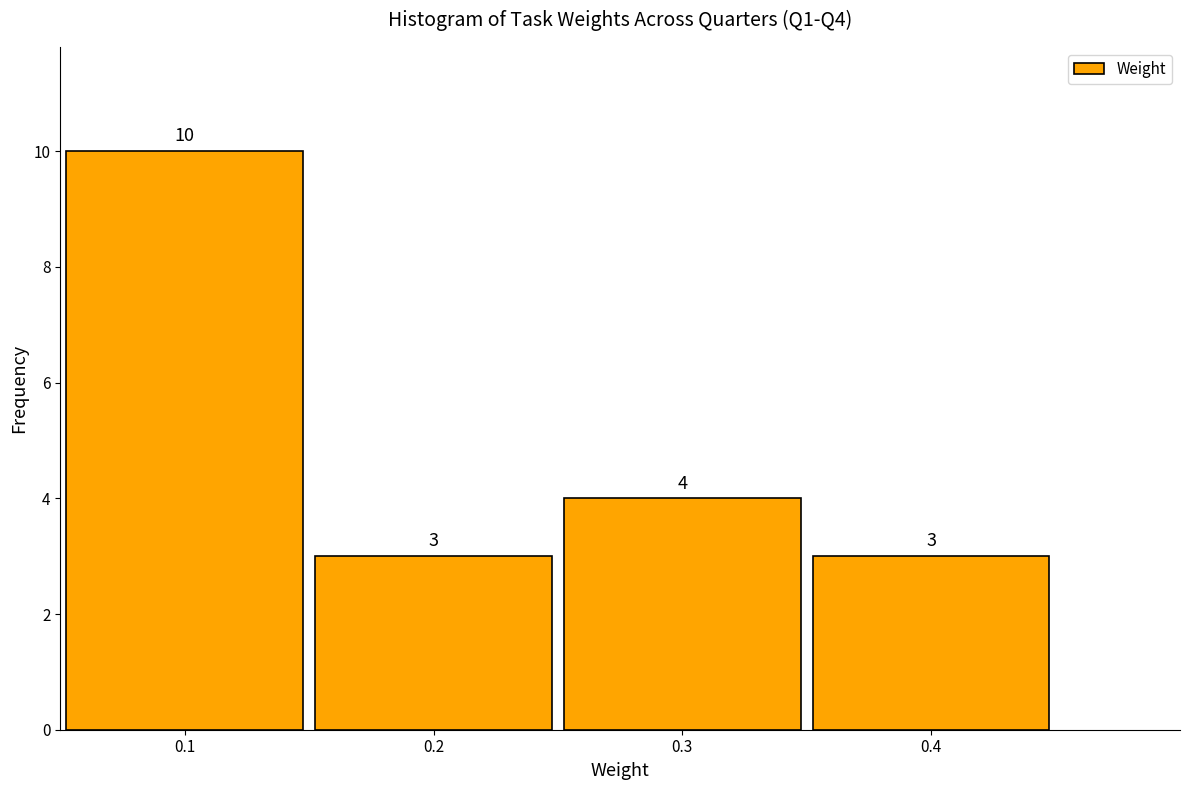

Reading left to right, transcribe this chart: for each bar, give the range it covers on the x-axis and its height.

0.05 to 0.15: 10
0.15 to 0.25: 3
0.25 to 0.35: 4
0.35 to 0.45: 3